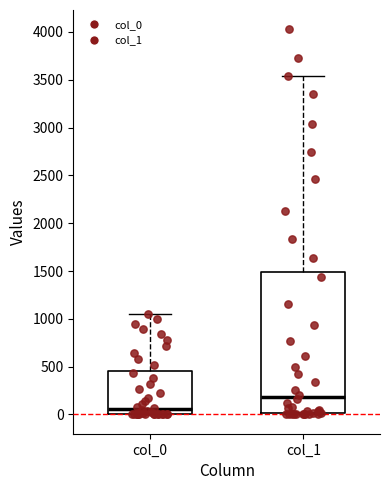

Which box is the tallest, from its lower edge to its upper edge?

col_1